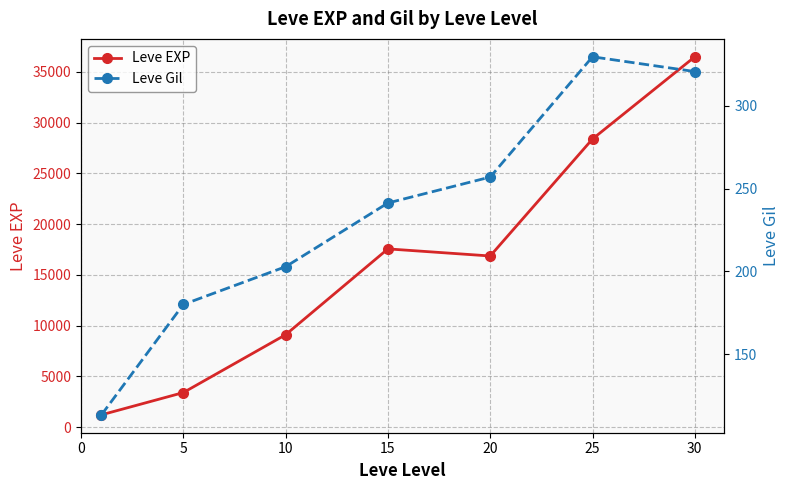

At which category does Leve EXP reach its first local peak?

15